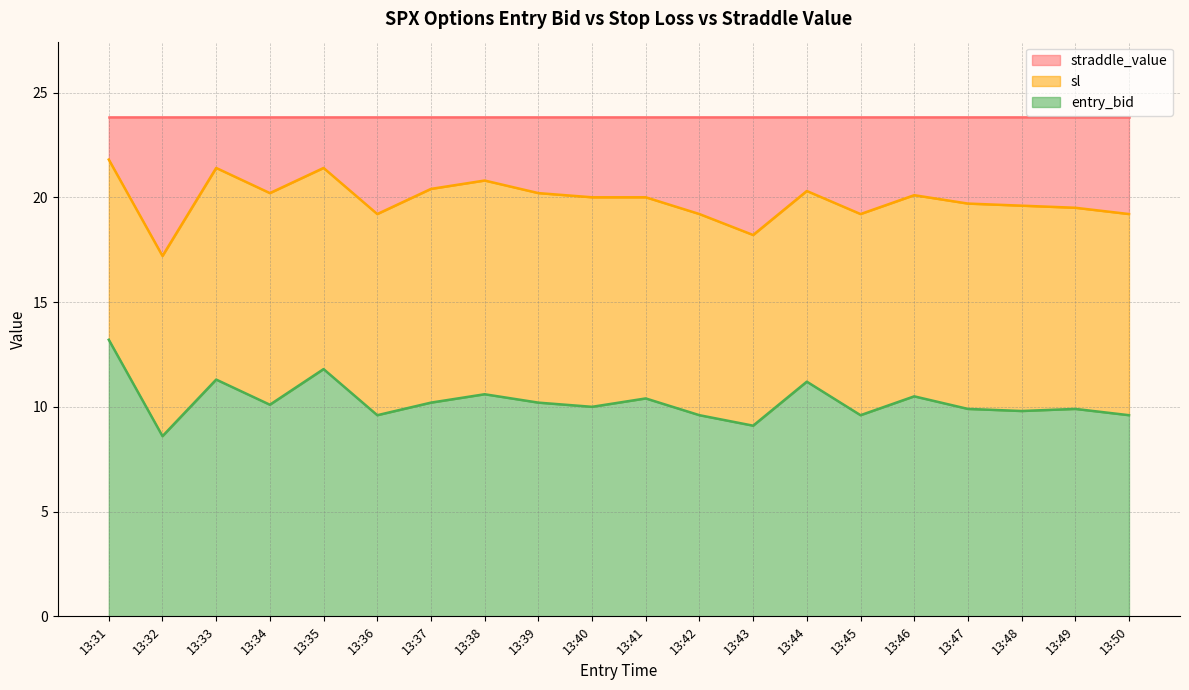

Where is the first local maximum for sl?

13:33